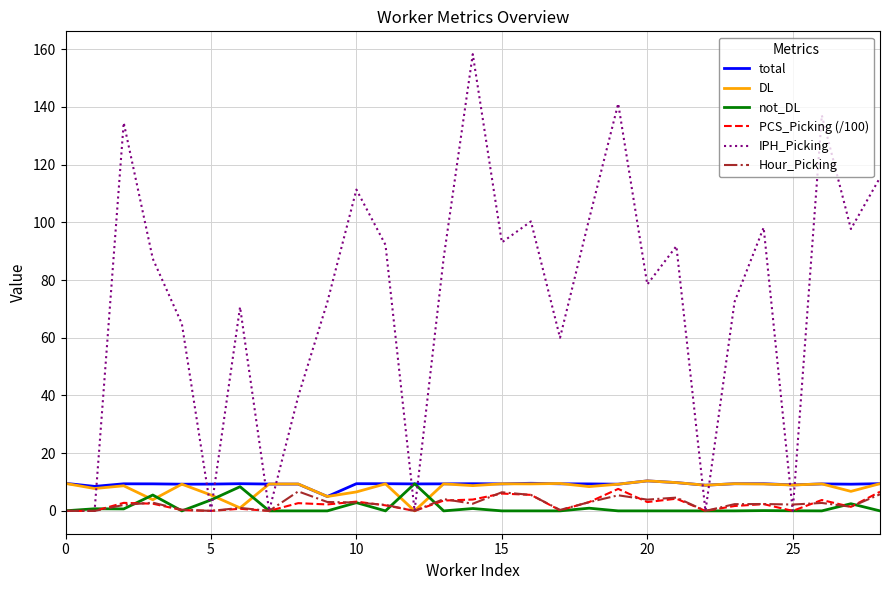

Which series has the largest range (max minus min)?

IPH_Picking